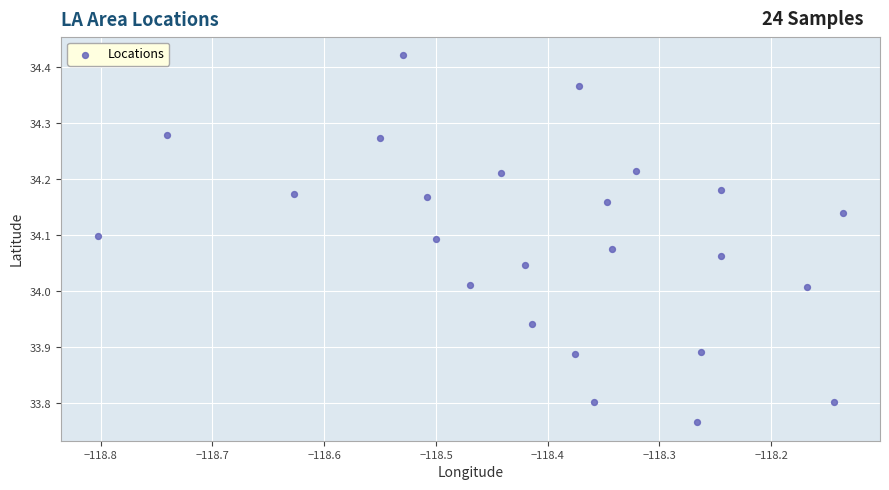

What is the range of X values (max minus min)?

0.7